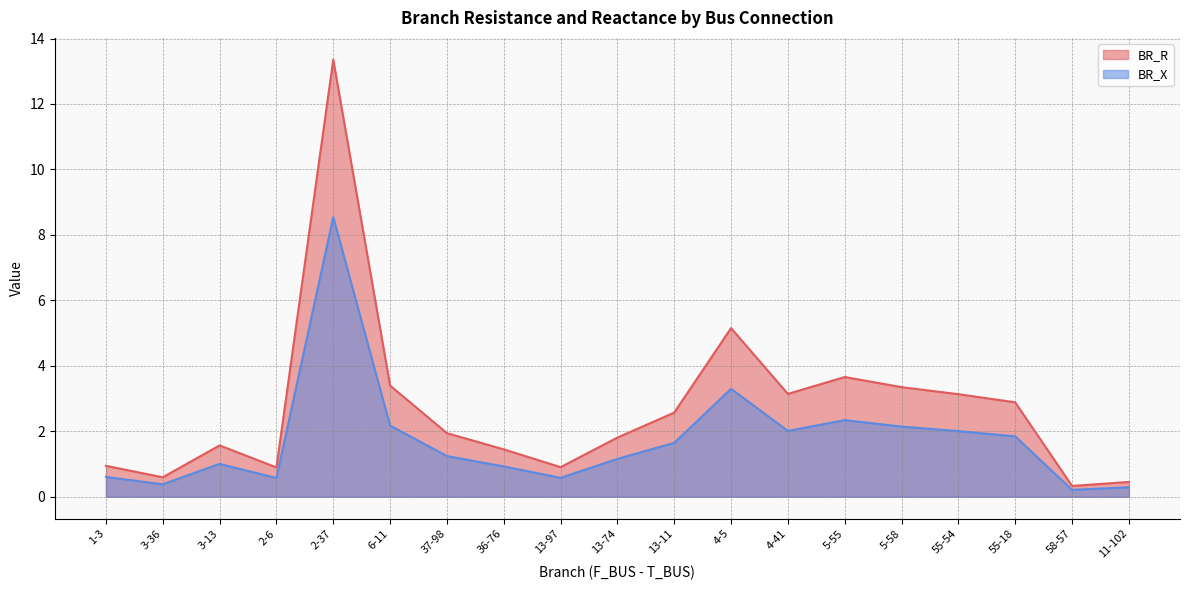

What is the total value across all series at 4-5?

8.4